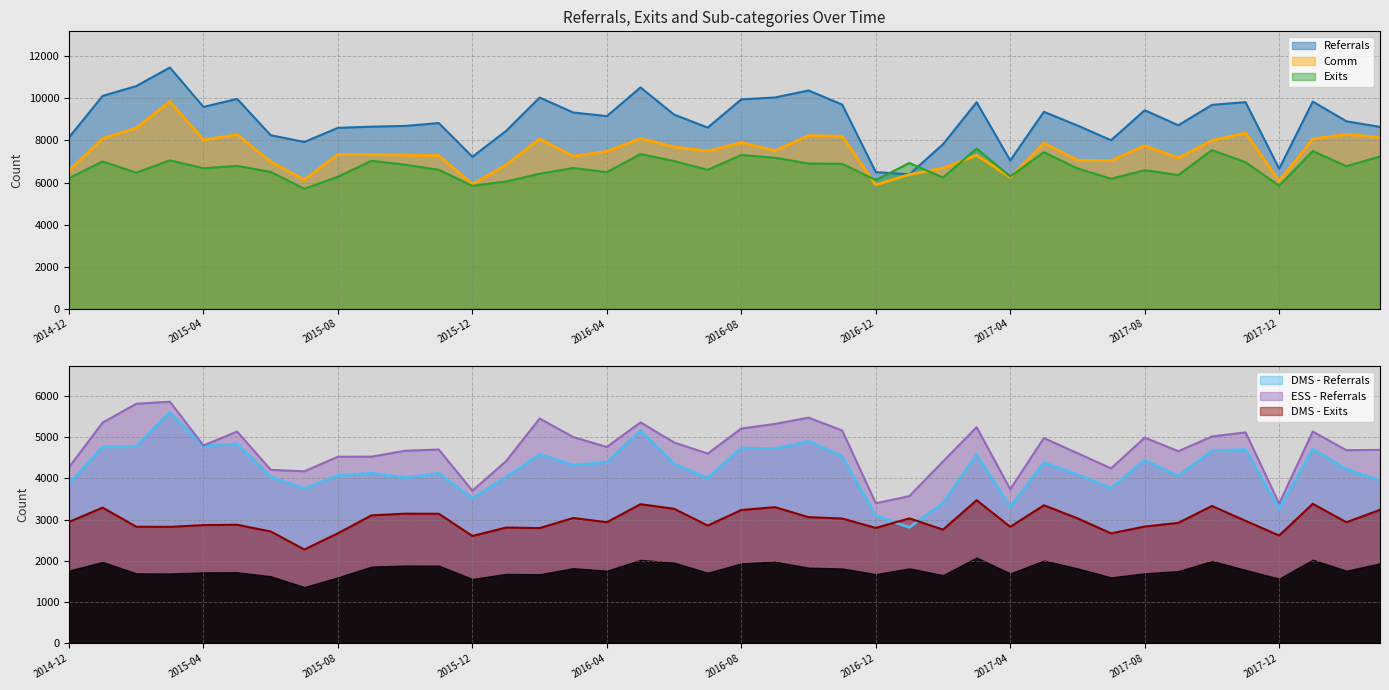

How many interior local valleys does the Comm series have?

11